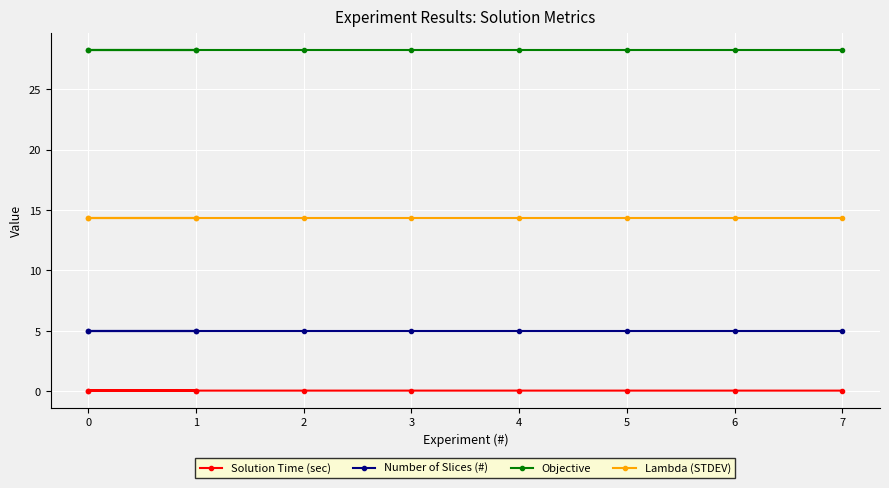

What is the total value across all series at 3?

47.6